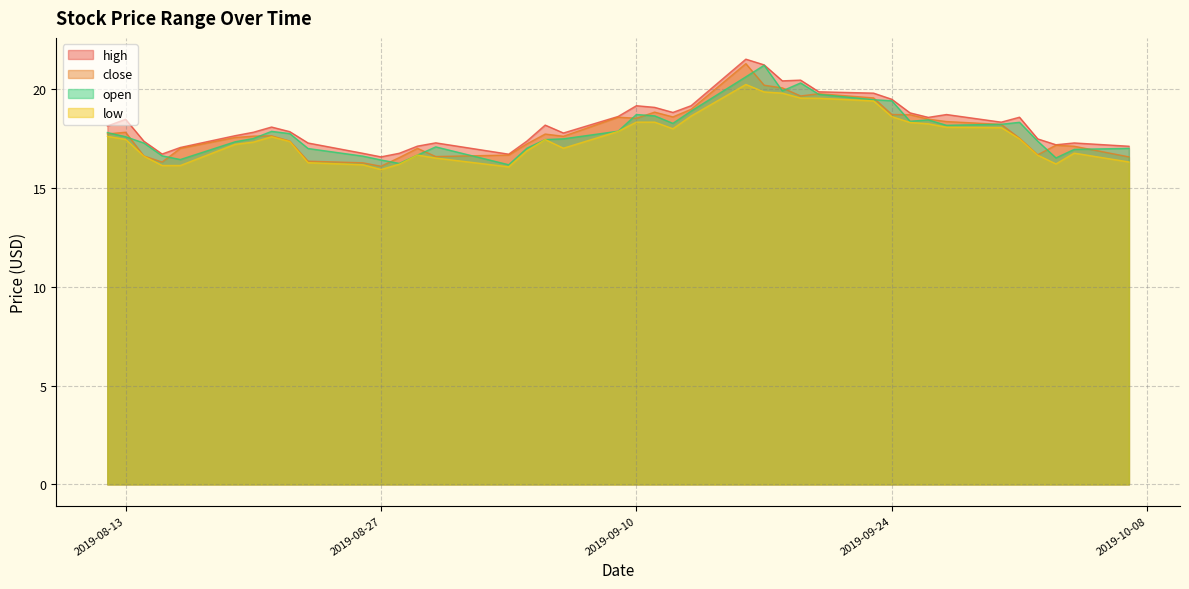

True or false: high and open intersect in this chart.

False